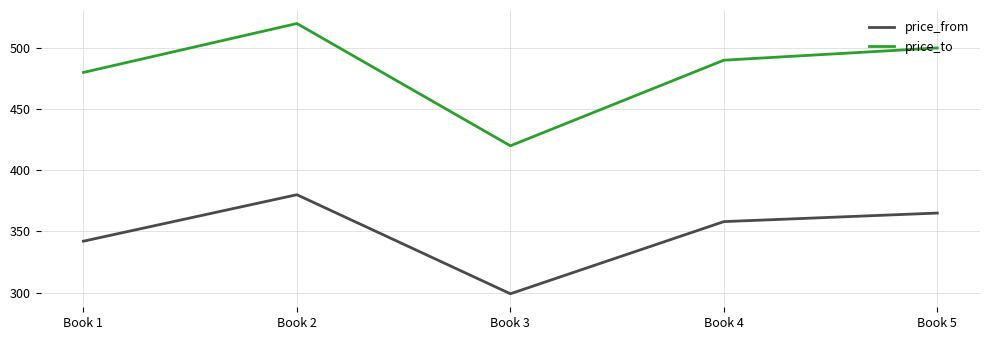

At which category does price_from reach its first local peak?

Book 2